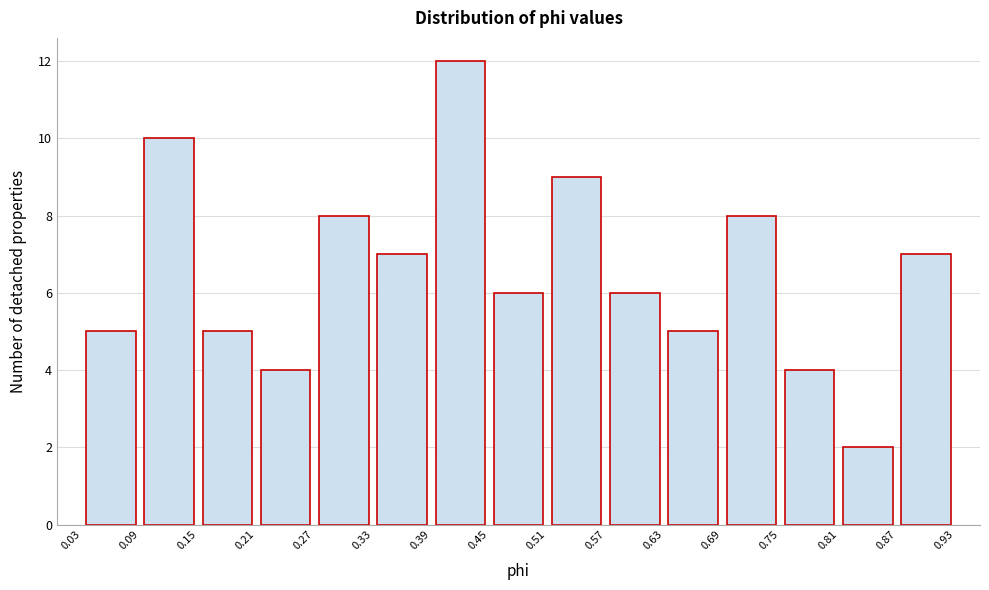

Reading left to right, list every bar in this chart as the range it spans on the x-axis followed by its height. The values are not printed on the chart, so give them approximately, as read against the axis.

0.03 to 0.09: 5
0.09 to 0.15: 10
0.15 to 0.21: 5
0.21 to 0.27: 4
0.27 to 0.33: 8
0.33 to 0.39: 7
0.39 to 0.45: 12
0.45 to 0.51: 6
0.51 to 0.57: 9
0.57 to 0.63: 6
0.63 to 0.69: 5
0.69 to 0.75: 8
0.75 to 0.81: 4
0.81 to 0.87: 2
0.87 to 0.93: 7